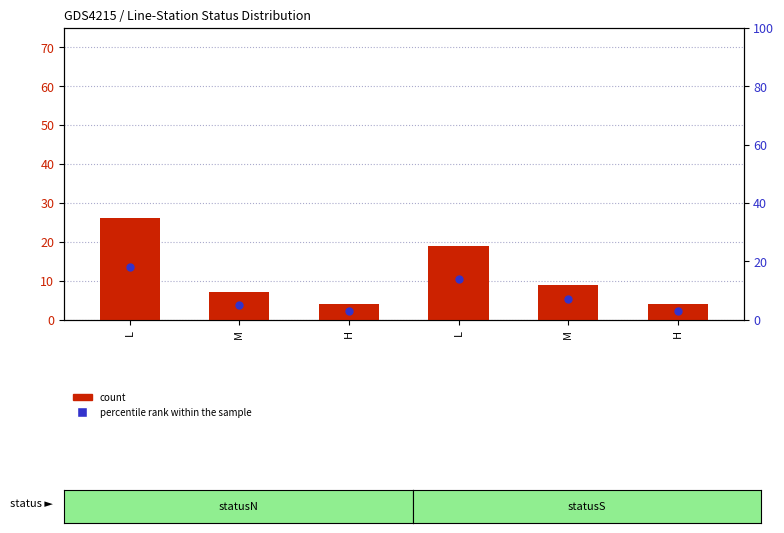

What is the total value across all series at L?

44